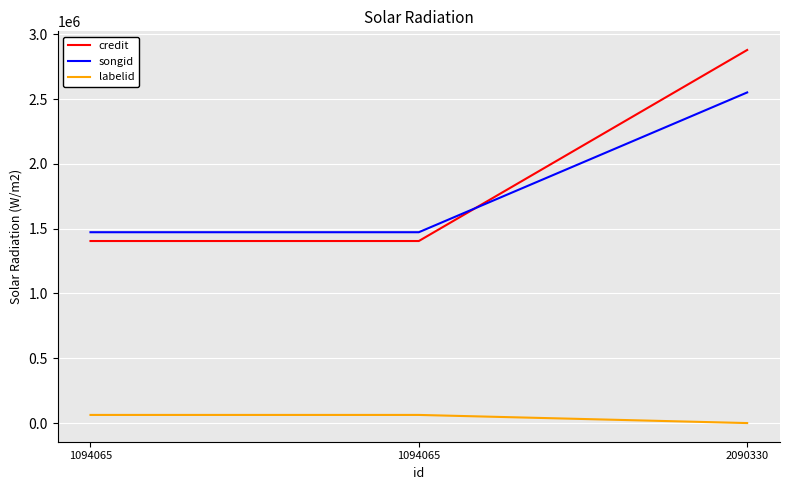

How many lines are shown in the chart?

3